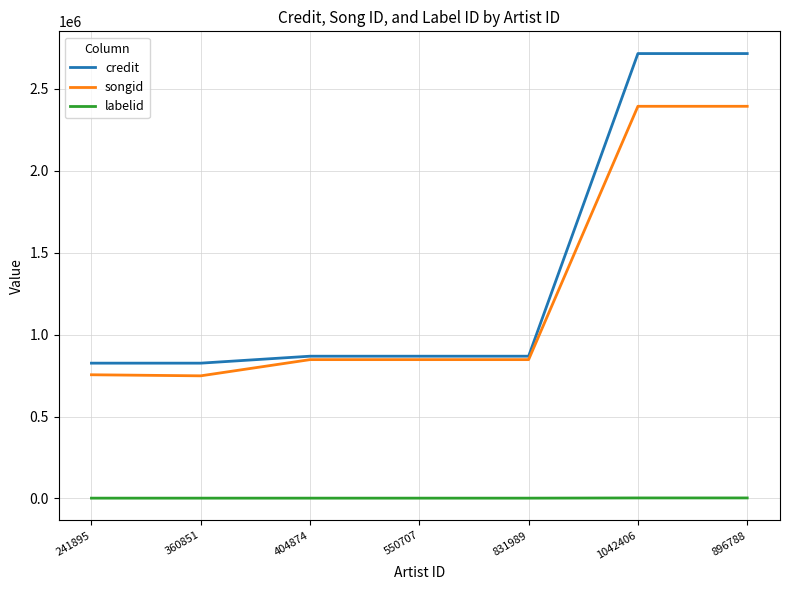

What is the spread (max minus min) of values at 360851?

823877